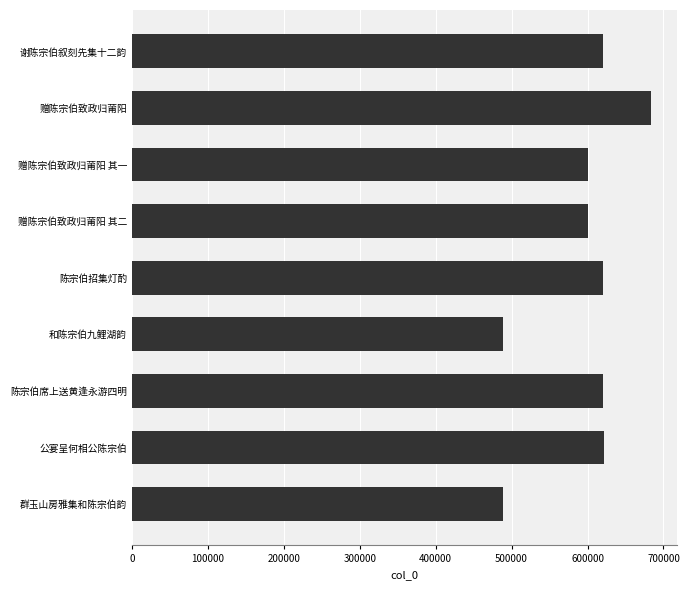

Between 陈宗伯席上送黄逢永游四明 and 和陈宗伯九鲤湖韵, which is larger?

陈宗伯席上送黄逢永游四明